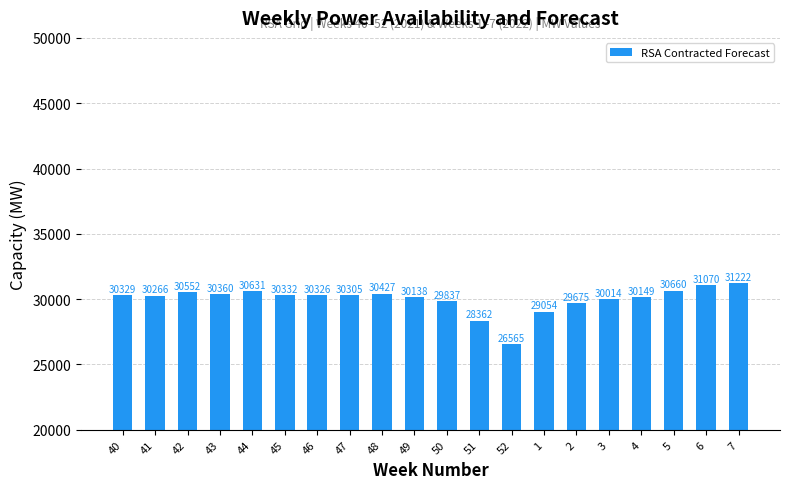

At which category does the chart reach its minimum across all series?

52